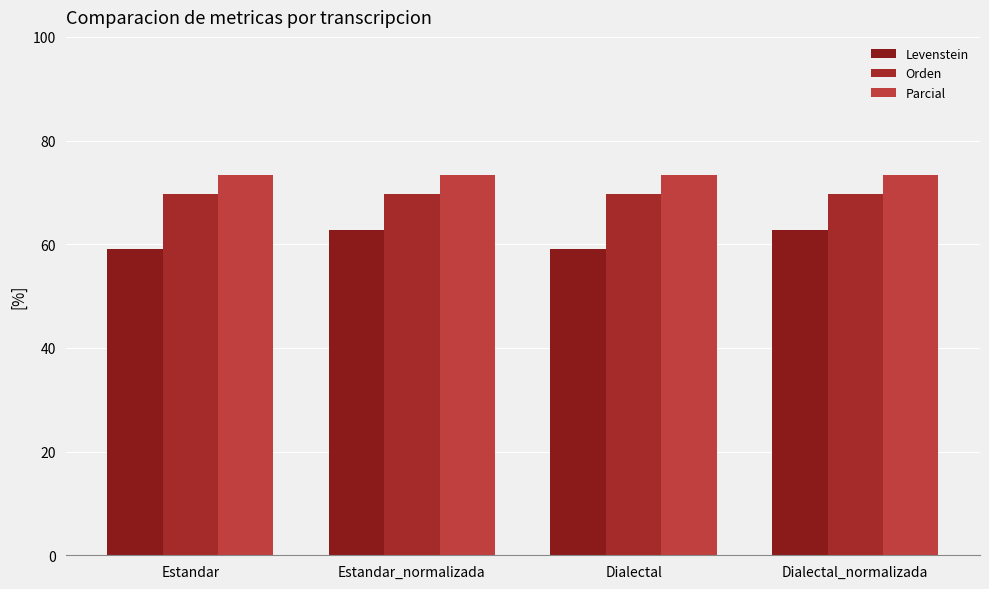

Which category has the highest value in the Levenstein series?

Estandar_normalizada